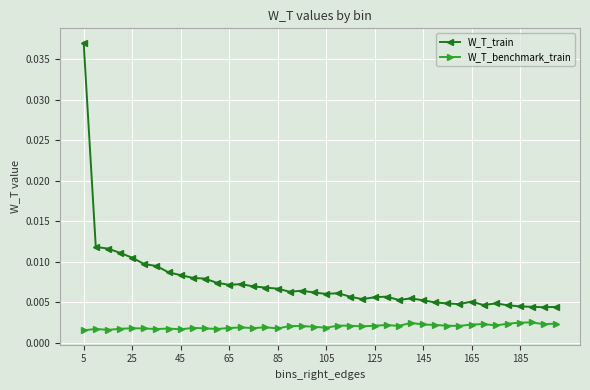

True or false: W_T_benchmark_train and W_T_train intersect in this chart.

False